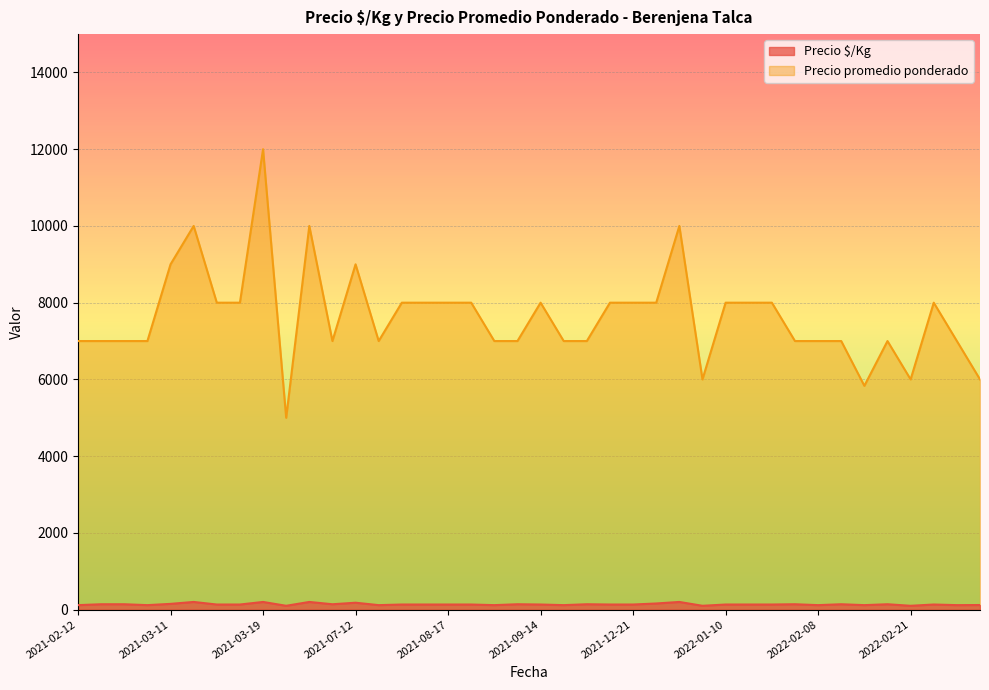

What is the value of the Precio $/Kg point at the 4th from the left?

117